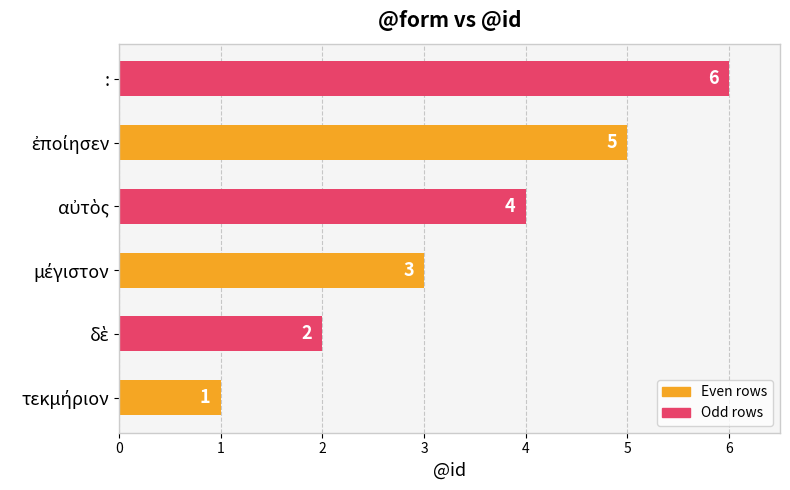

What is the difference between the maximum and second lowest values?

4